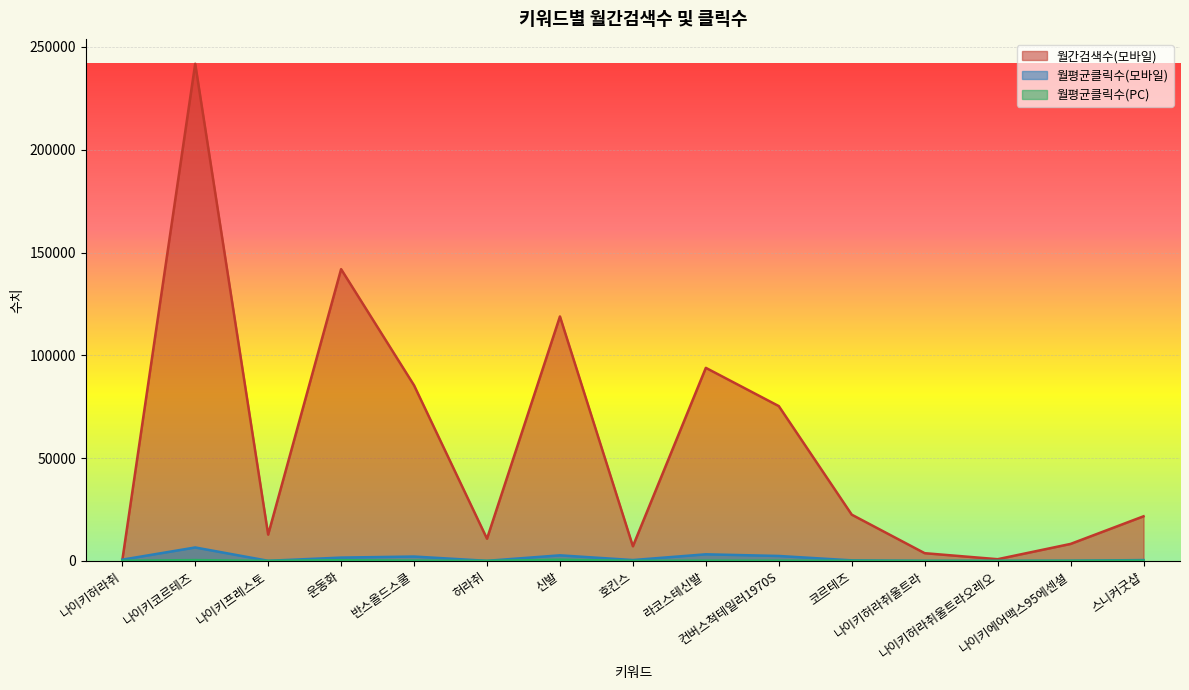

The 월평균클릭수(모바일) series shows 86.8 at 나이키에어맥스95에센셜. True or false?

True